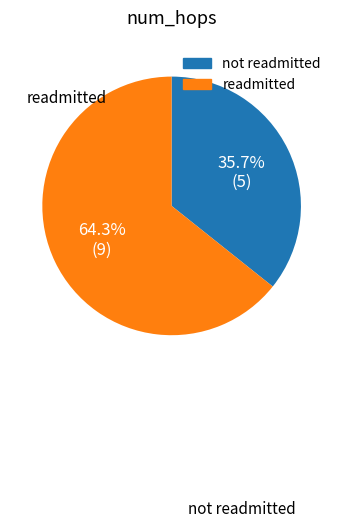

Is there any slice that represents more than half of the pie?

Yes